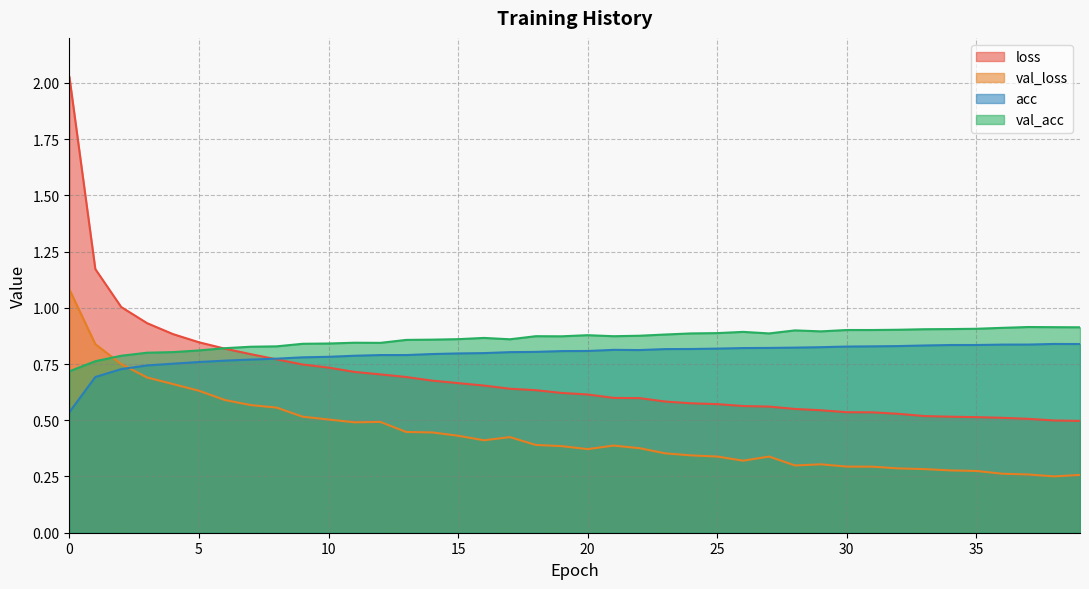

What is the difference between the maximum and minimum values in the acc series?

0.3